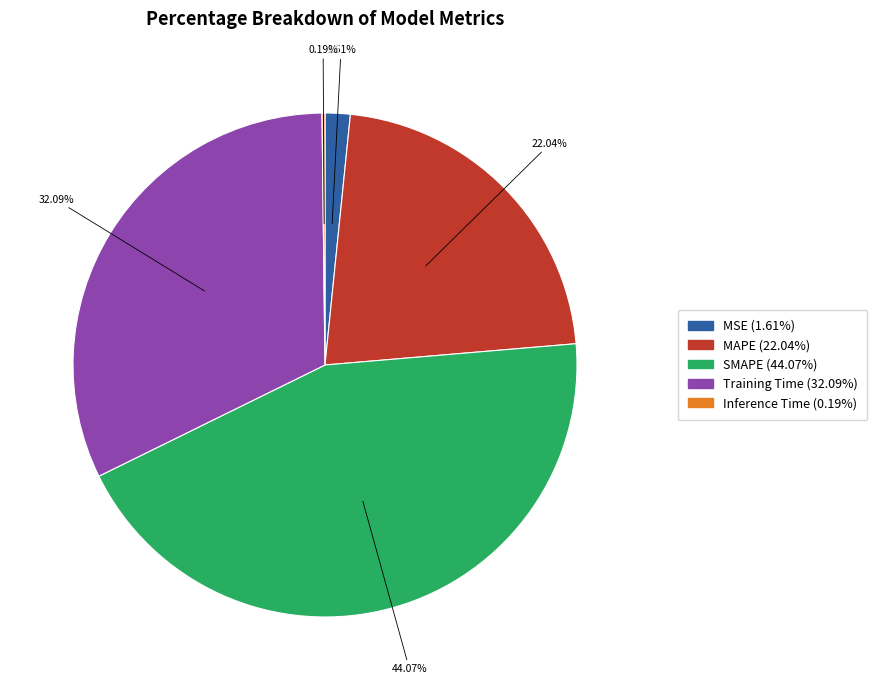

Which category has the biggest portion of the pie?

SMAPE